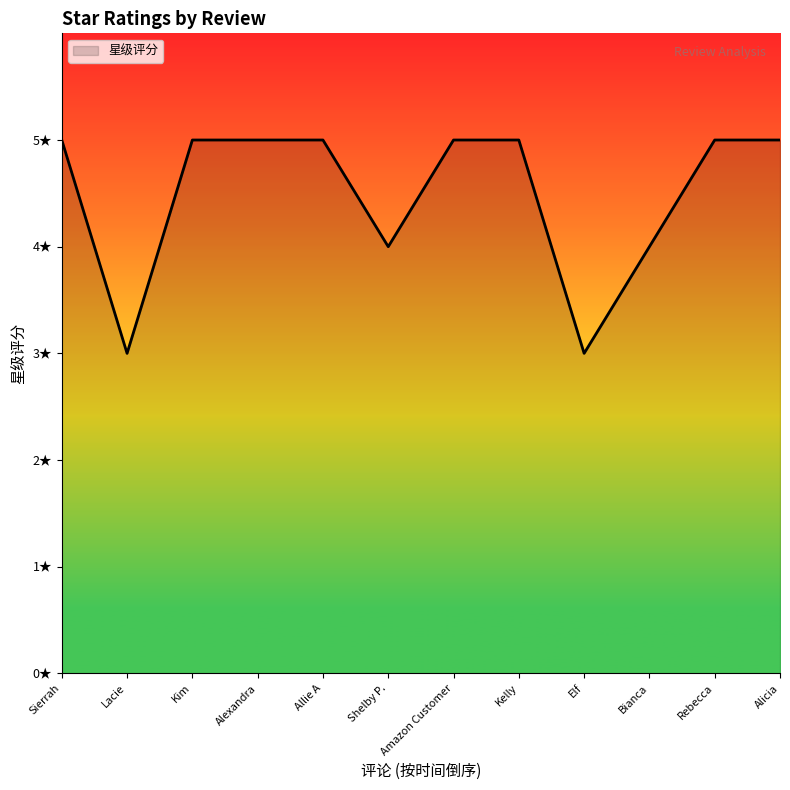

Is this an area chart (filled region under the line)?

Yes